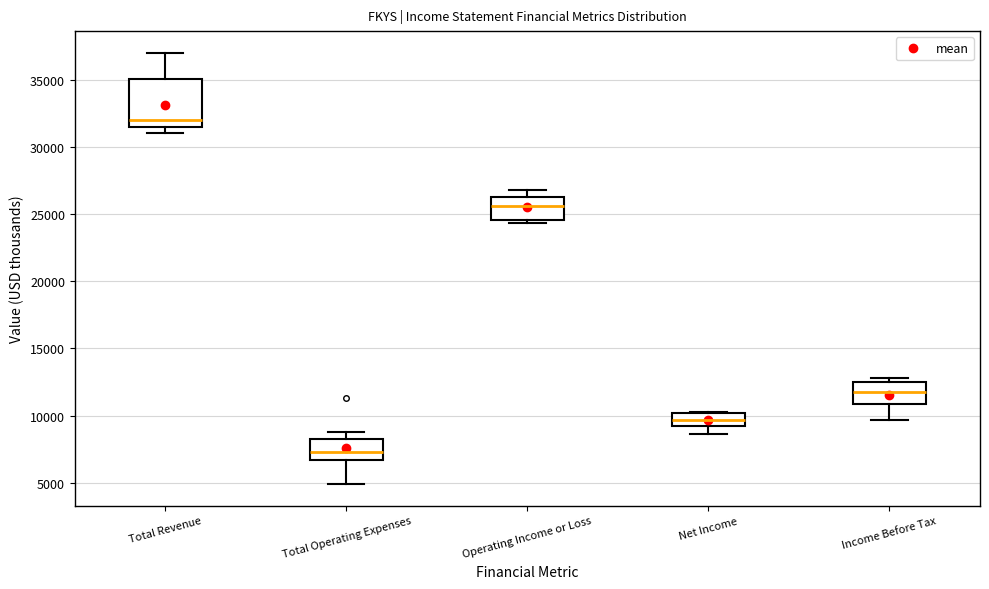

Reading left to right, transcribe this box plot: for each box, give where its median line is, the range the box spans, and where its two whiskers end, as read against the y-axis. The values are not printed on the chart, so give them approximately, as read against the axis.

Total Revenue: median 32000, box 31500 to 35000, whiskers 31000 to 37000
Total Operating Expenses: median 7500, box 6500 to 8500, whiskers 5000 to 9000
Operating Income or Loss: median 25500, box 24500 to 26500, whiskers 24500 (just below the box's lower edge) to 27000
Net Income: median 9500, box 9000 to 10000, whiskers 8500 to 10500
Income Before Tax: median 12000, box 11000 to 12500, whiskers 9500 to 13000